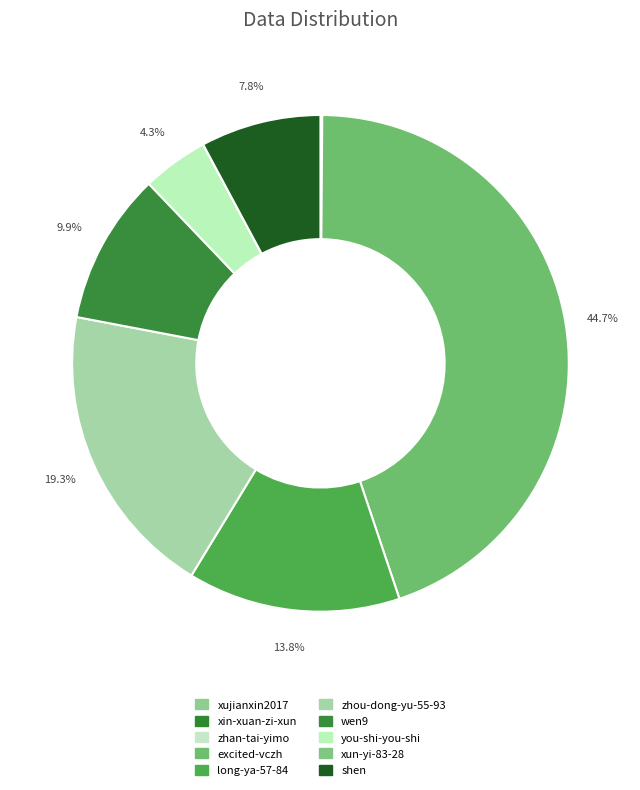

Does xujianxin2017 account for over 50% of the chart?

No